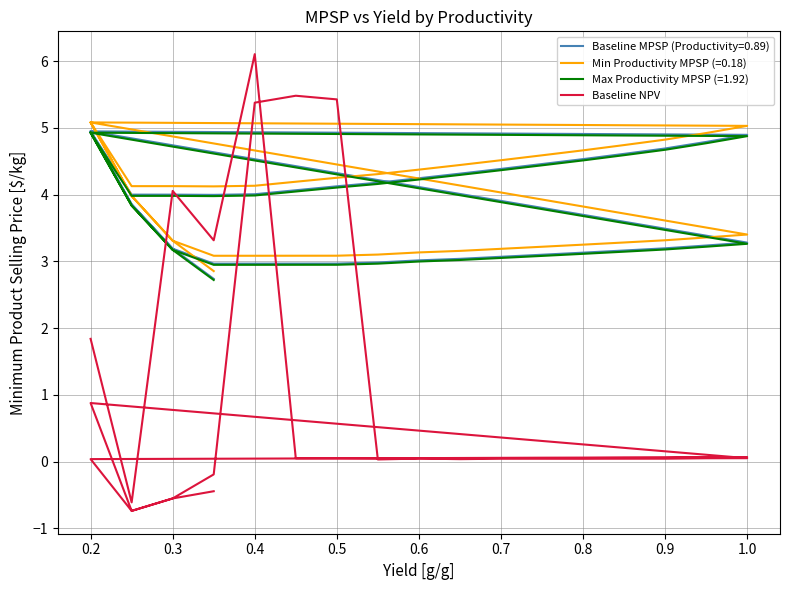

What is the value of the 17th point from the left?

0.1